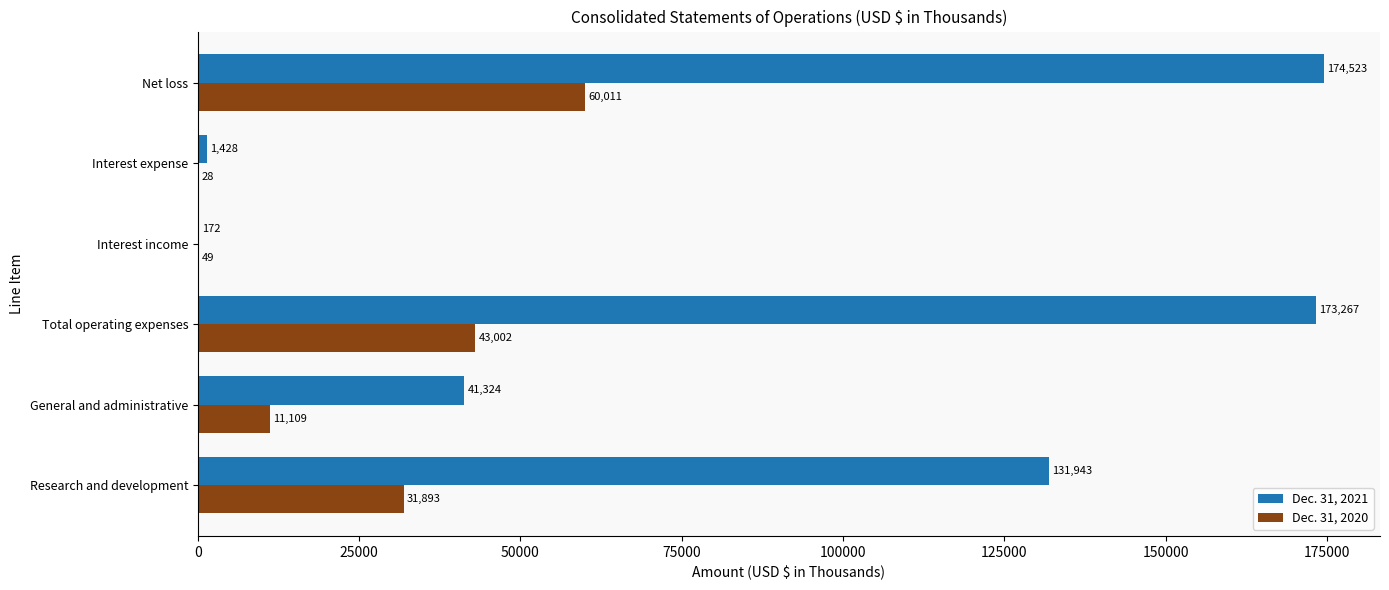

What is the sum of all Dec. 31, 2021 values?

522657